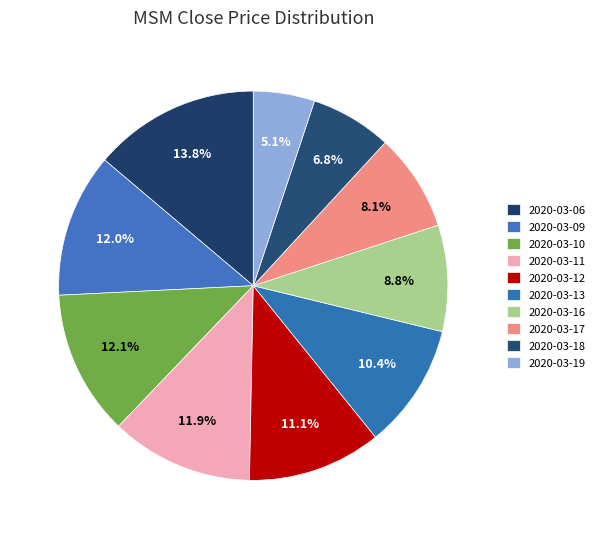

What is the smallest slice in the pie chart?

2020-03-19